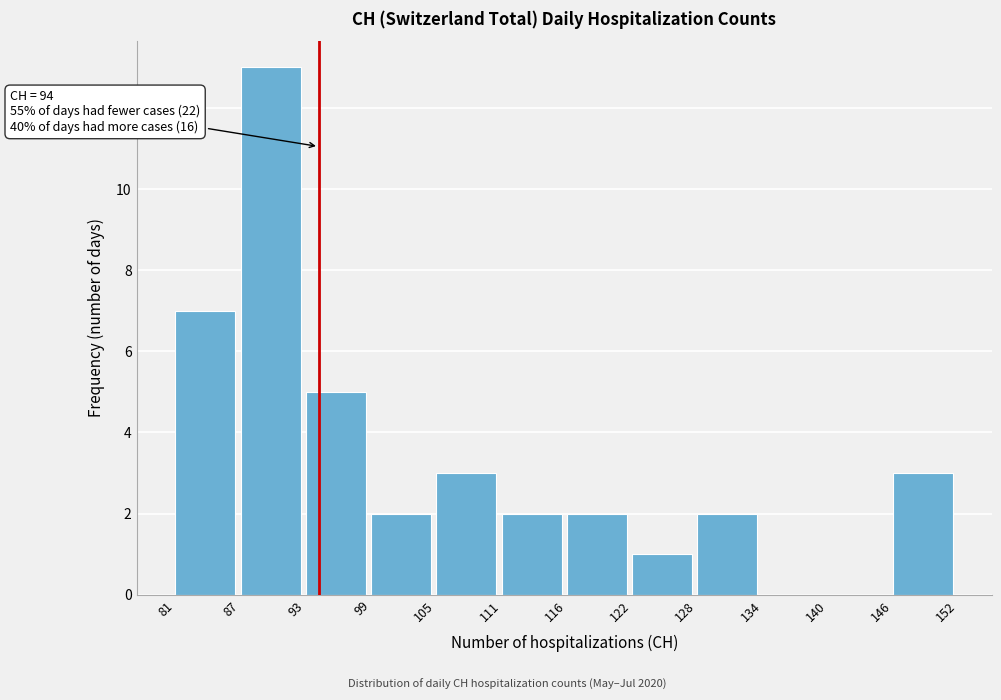

Over which range of the x-axis is the bar tallest?

87 to 93